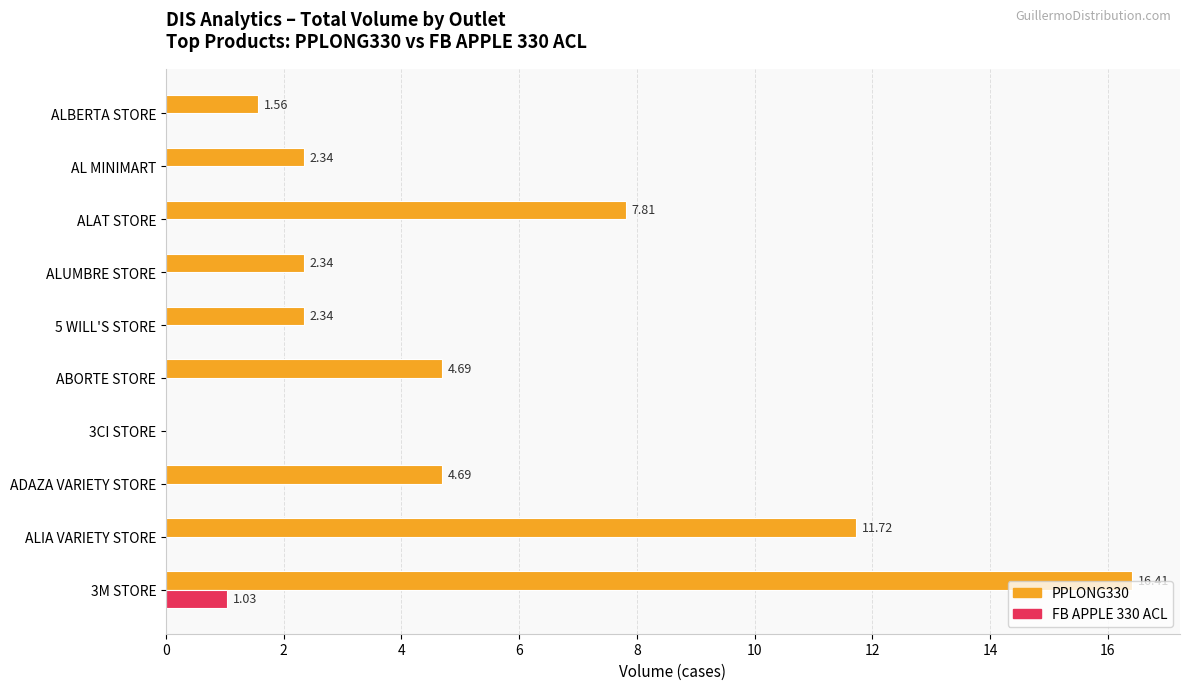

Which series has the largest total across all categories?

PPLONG330